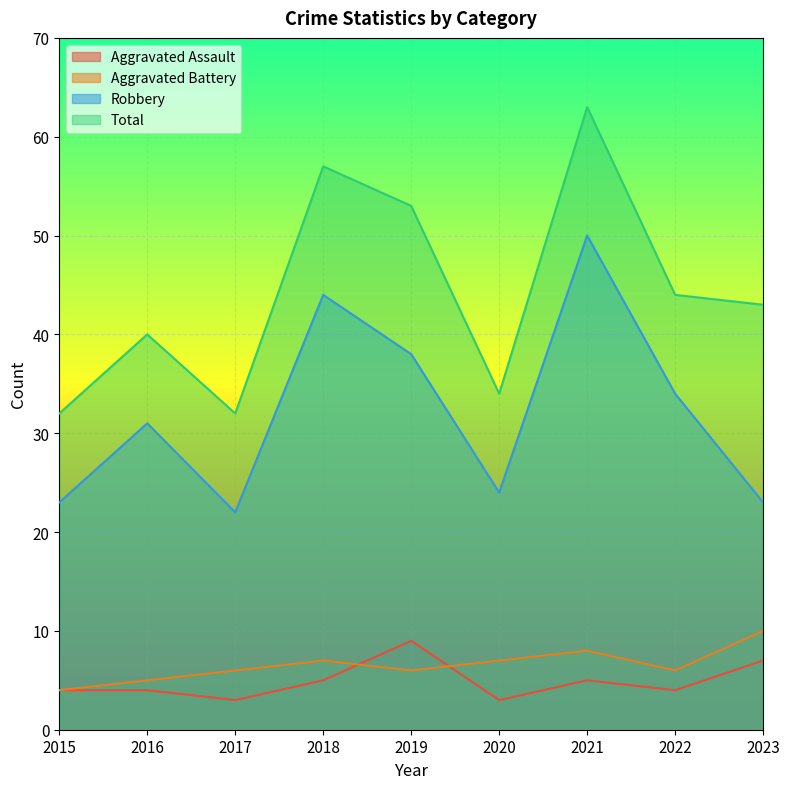

Reading right to left, list all the values displayed in this chart.

Aggravated Assault: 7	4	5	3	9	5	3	4	4
Aggravated Battery: 10	6	8	7	6	7	6	5	4
Robbery: 23	34	50	24	38	44	22	31	23
Total: 43	44	63	34	53	57	32	40	32